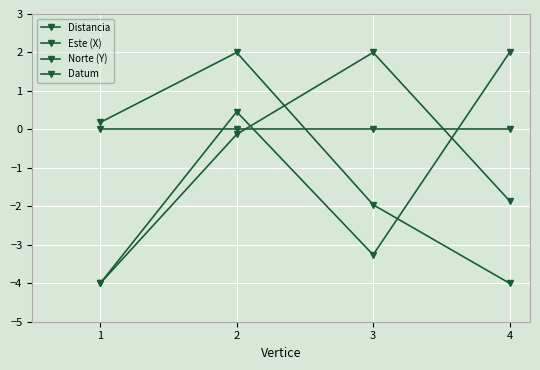

How many positive values does the Este (X) series have?

1